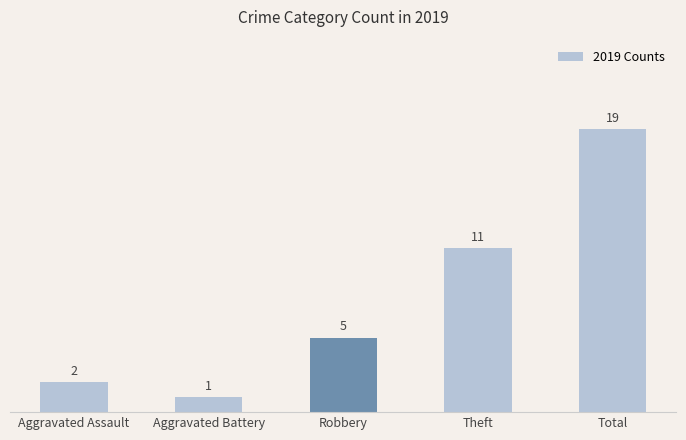

How many data points are less than 5?

2